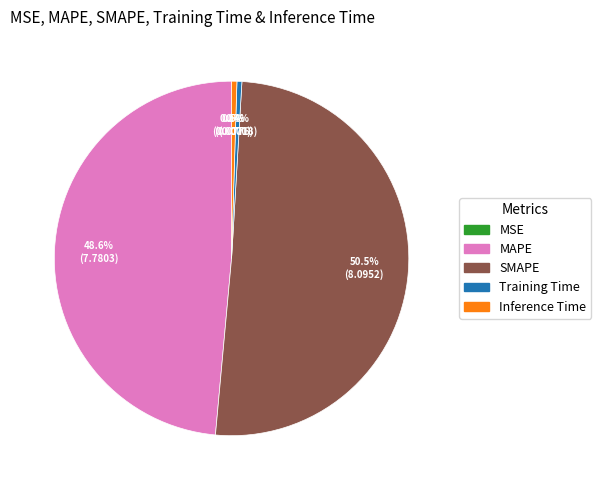

What is the largest slice in the pie chart?

SMAPE